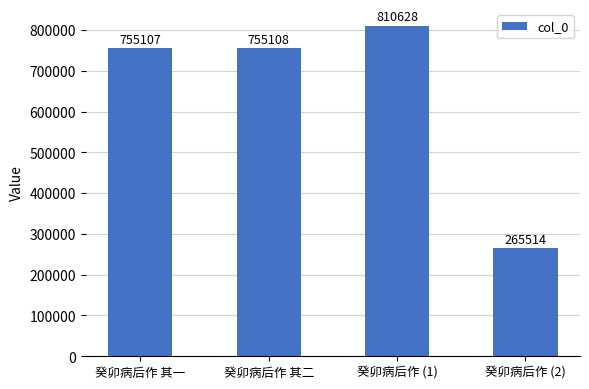

Read the value at 癸卯病后作 其一.

755107